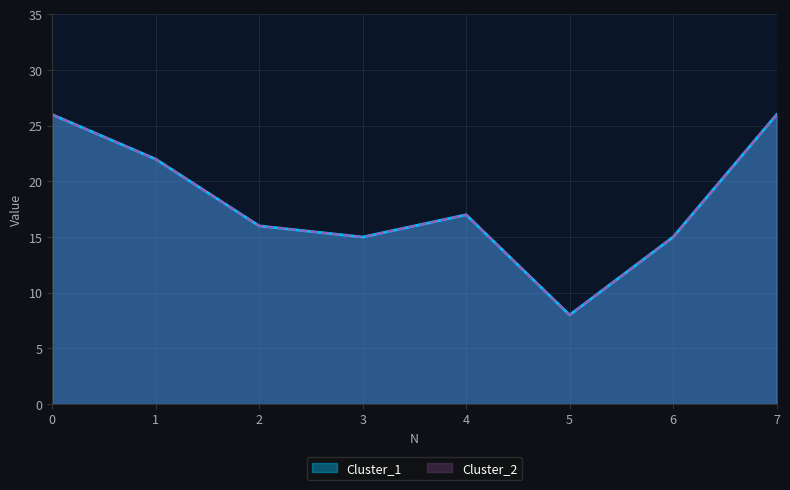

Between 1 and 5, which series saw the biggest shift?

Cluster_1